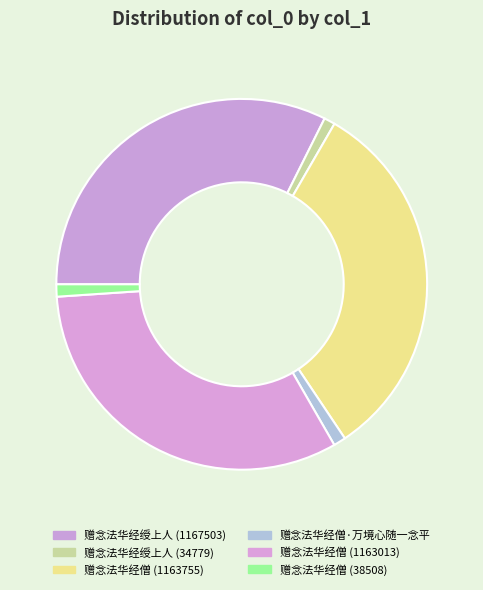

Rank the categories by value from lowest to highest.

赠念法华经绶上人 (34779), 赠念法华经僧 (38508), 赠念法华经僧·万境心随一念平, 赠念法华经僧 (1163013), 赠念法华经僧 (1163755), 赠念法华经绶上人 (1167503)